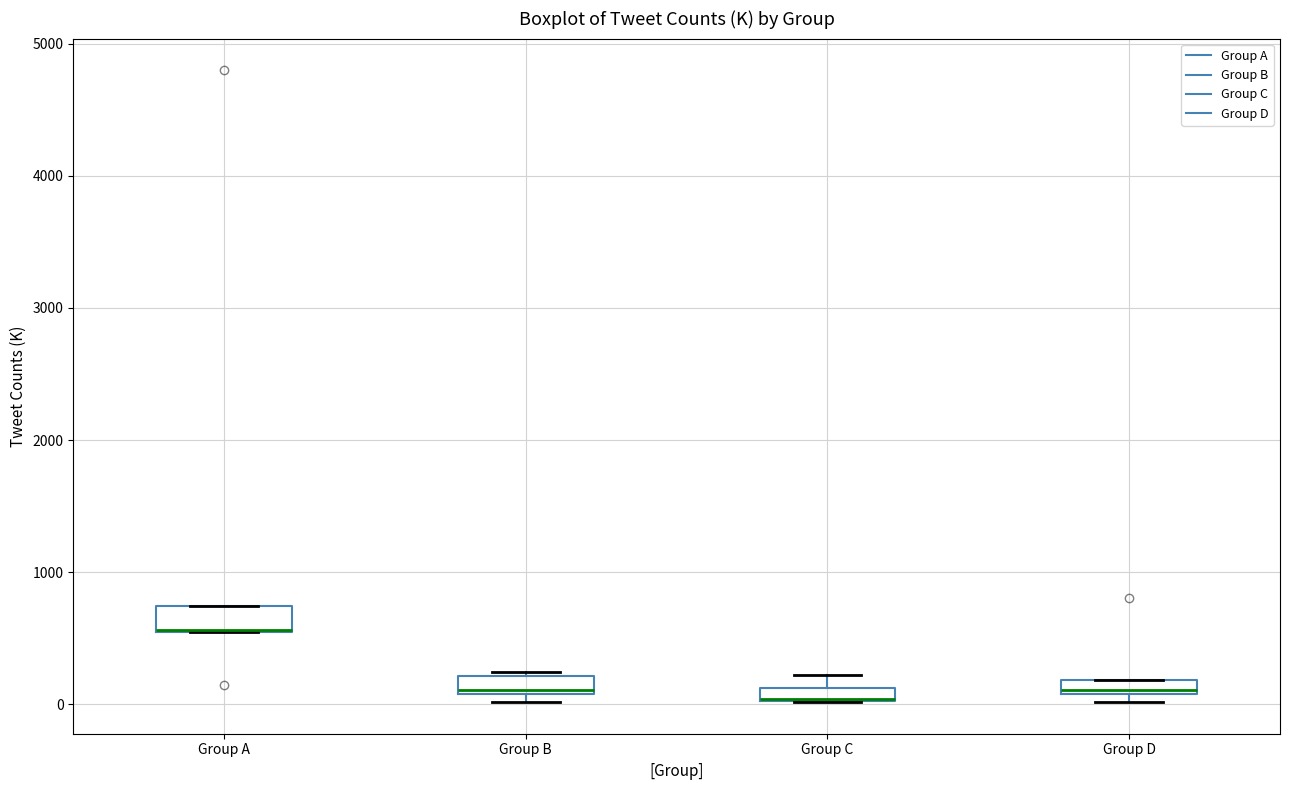

Where is the upper edge of the box for Group A on the y-axis? The values are not printed on the chart, so give them approximately, as read against the axis.

700